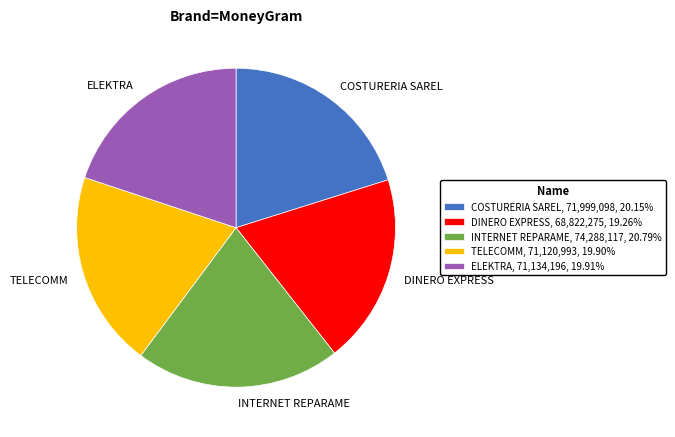

Do DINERO EXPRESS and ELEKTRA together represent more than half of the pie?

No